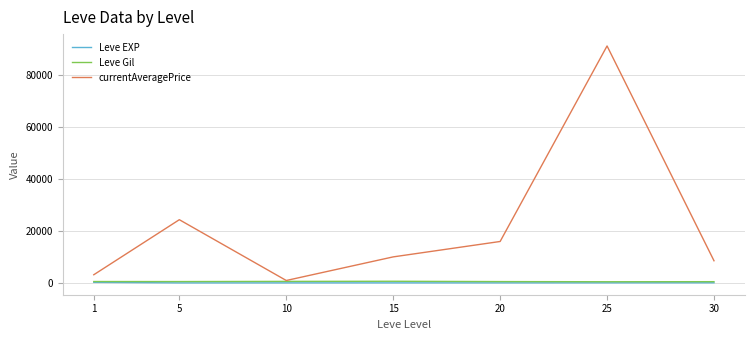

Count the number of categories in the chart.

7